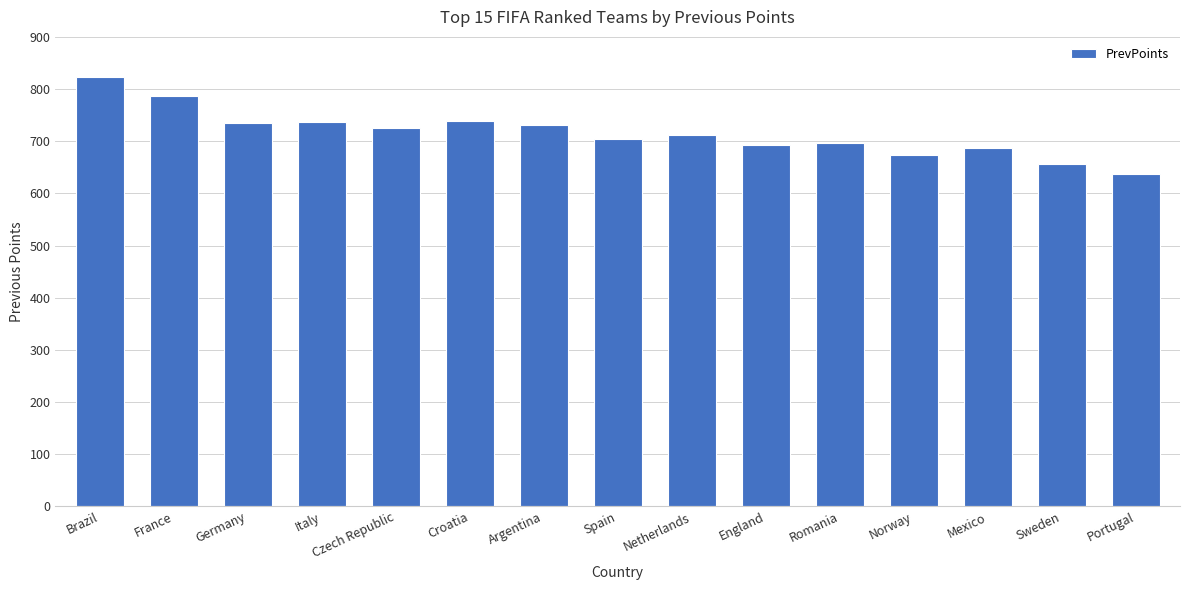

Approximately how many times larger is the value at Norway compared to Germany?

0.9